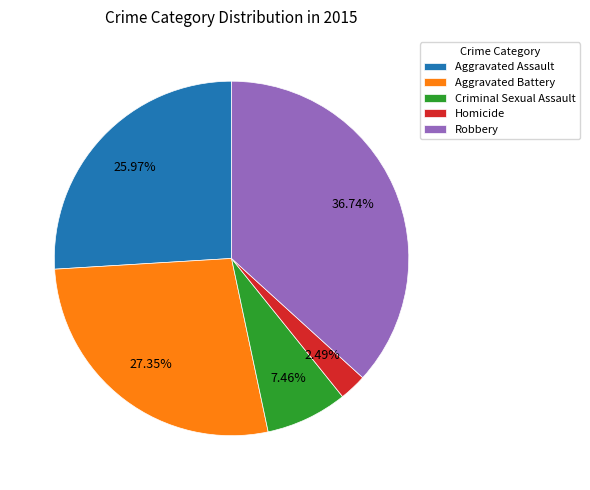

Is it true that Criminal Sexual Assault is 1% of the pie?

False